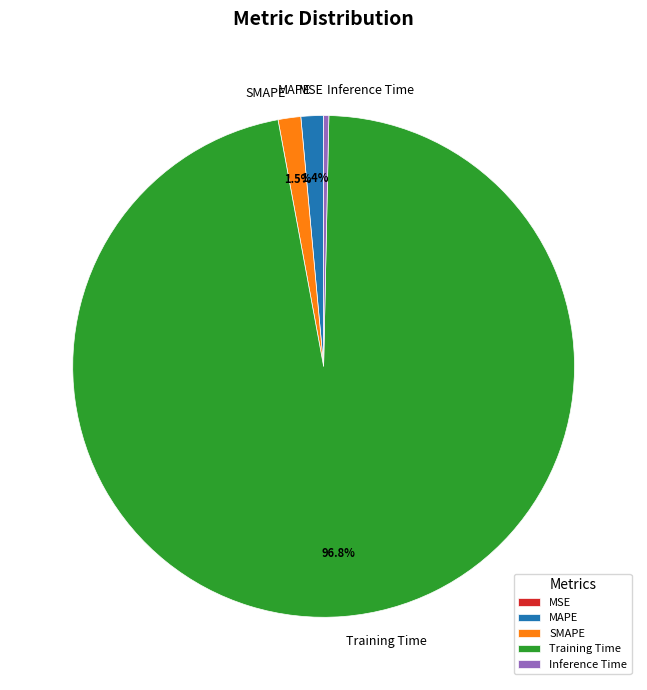

Which has a higher value, Training Time or SMAPE?

Training Time